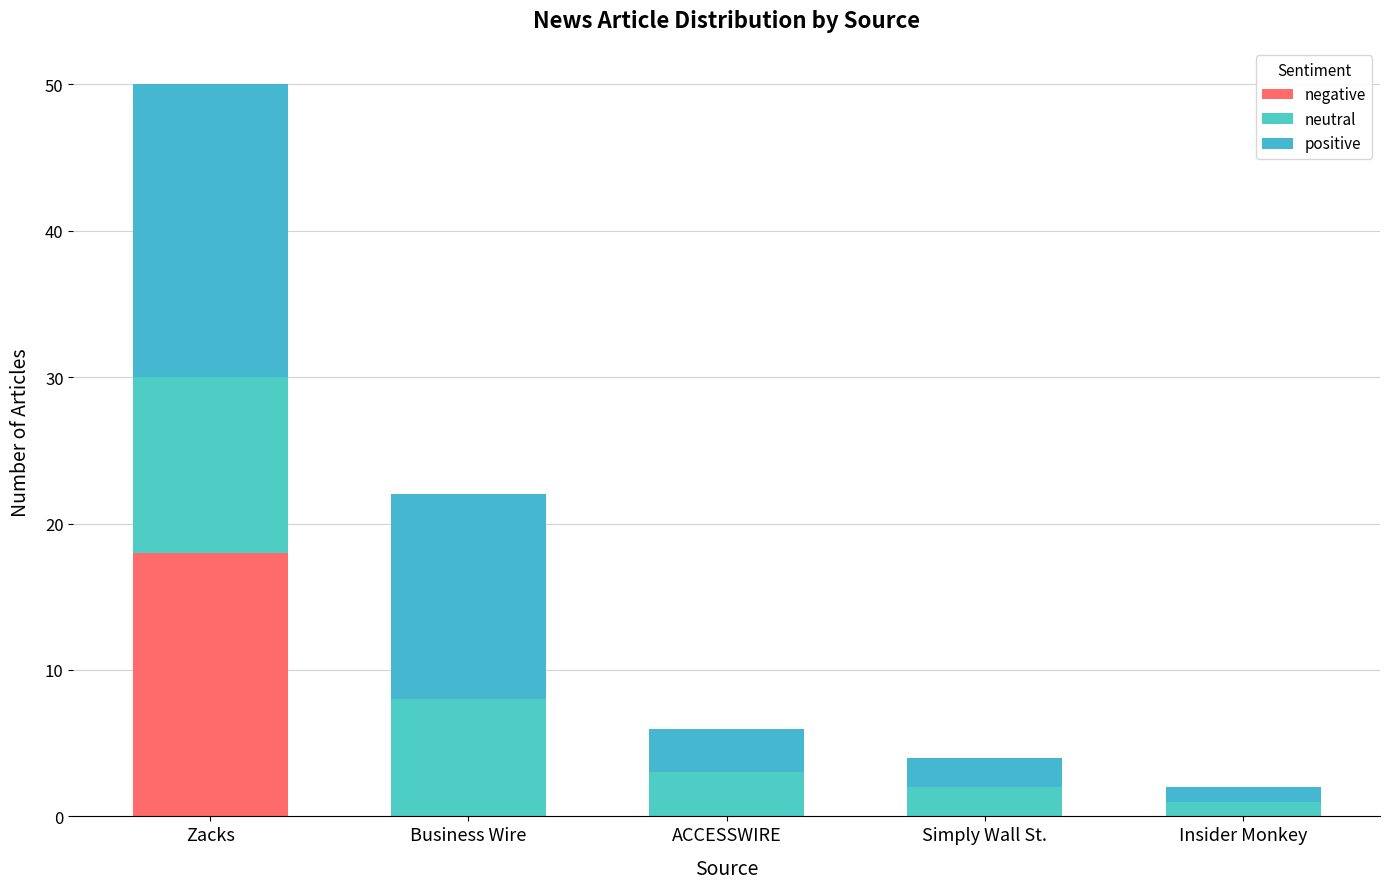

What is the label of the 1st bar from the right?

Insider Monkey